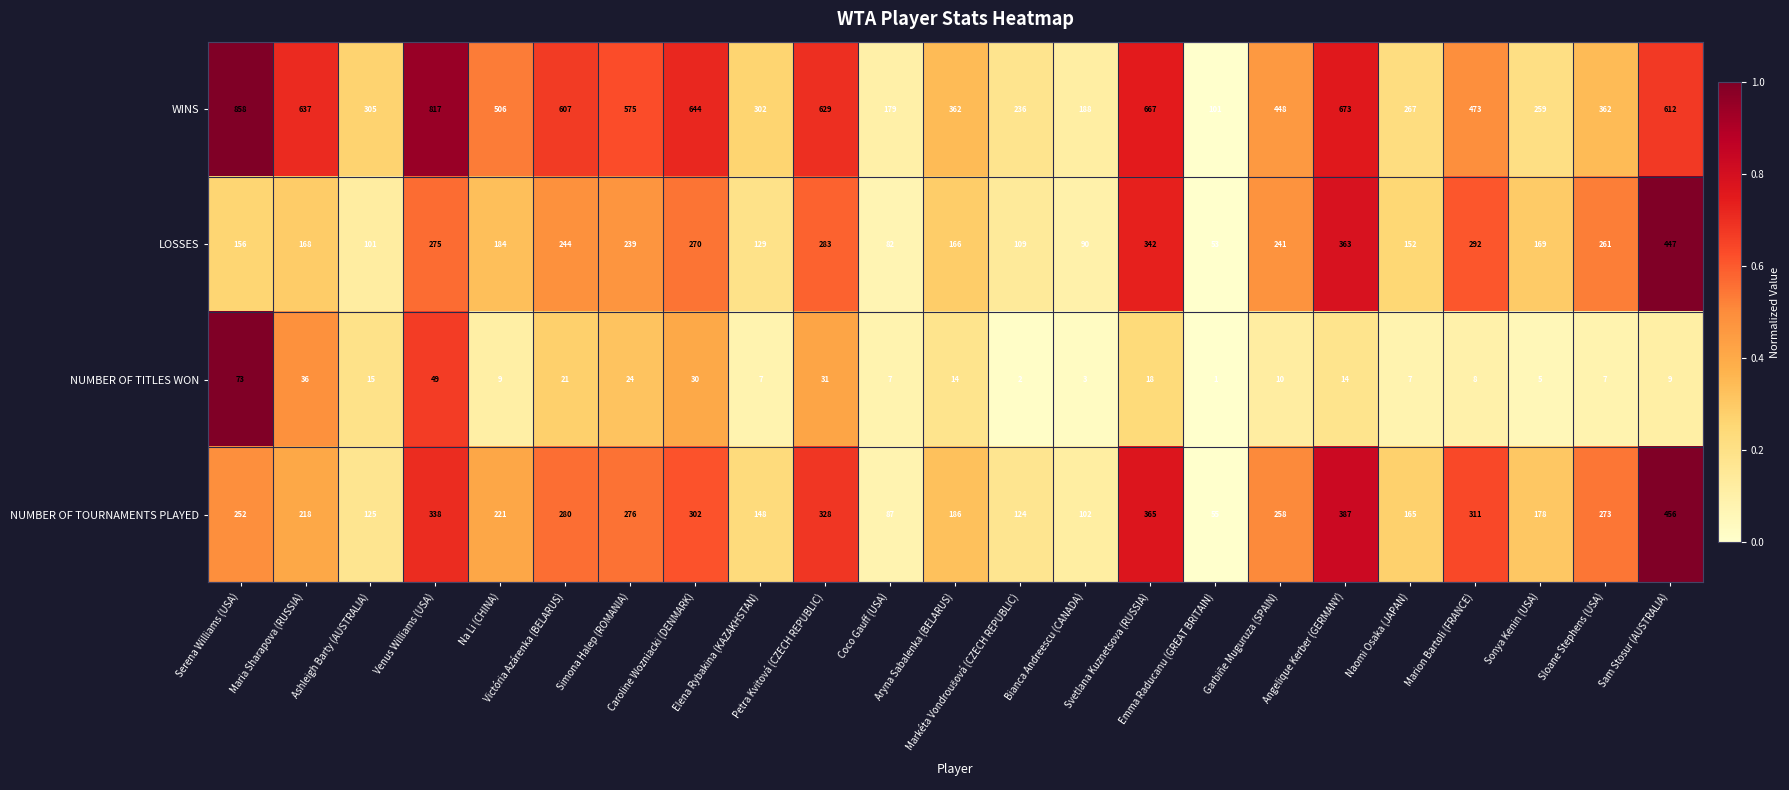

Which series changed the most between Serena Williams (USA) and Bianca Andreescu (CANADA)?

WINS